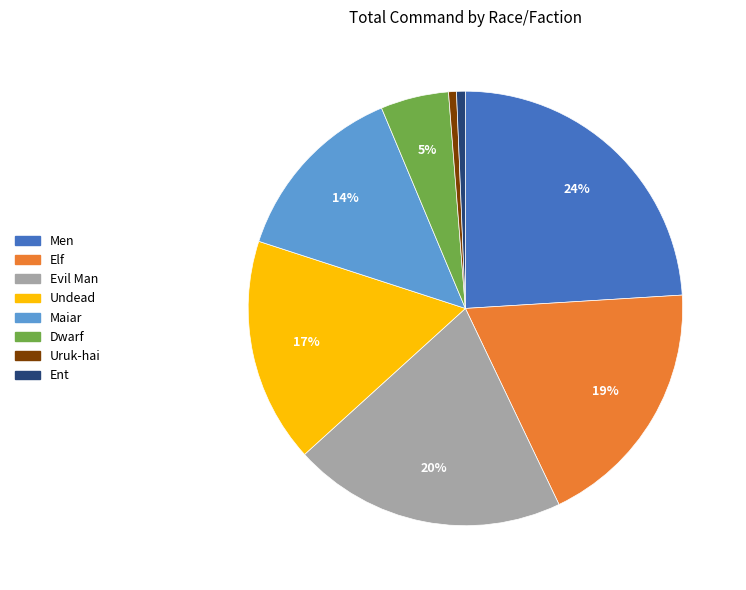

What percentage is the Men slice, to the nearest percent?

24%